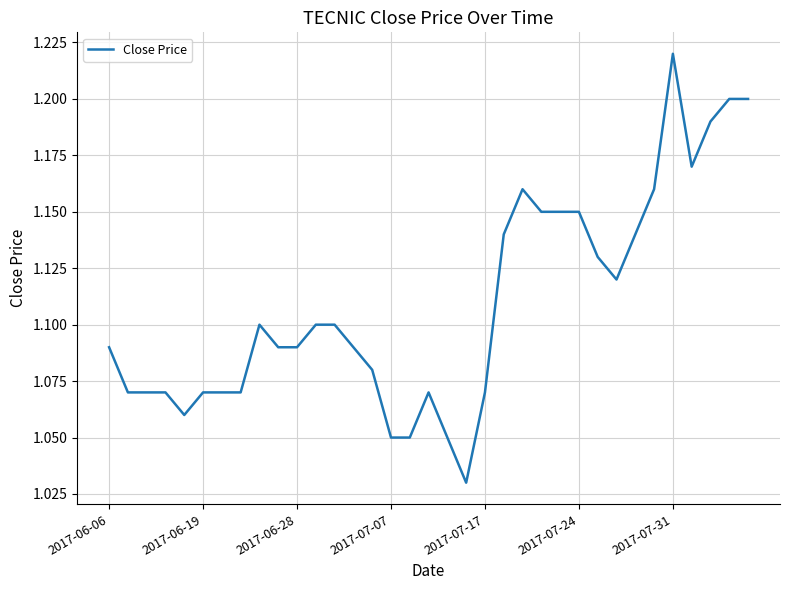

Does the chart have visible grid lines?

Yes